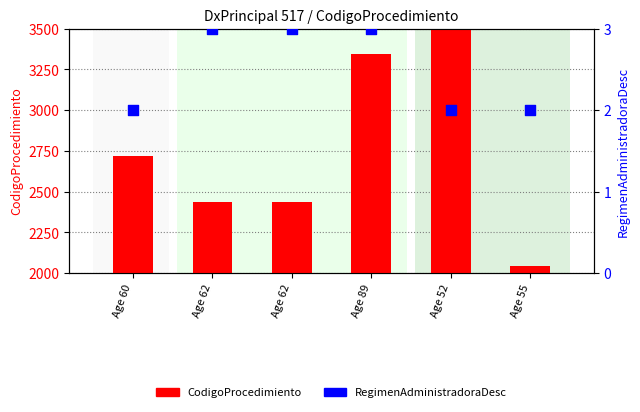

Is the value of CodigoProcedimiento at Age 62 greater than the value of RegimenAdministradoraDesc at Age 89?

Yes